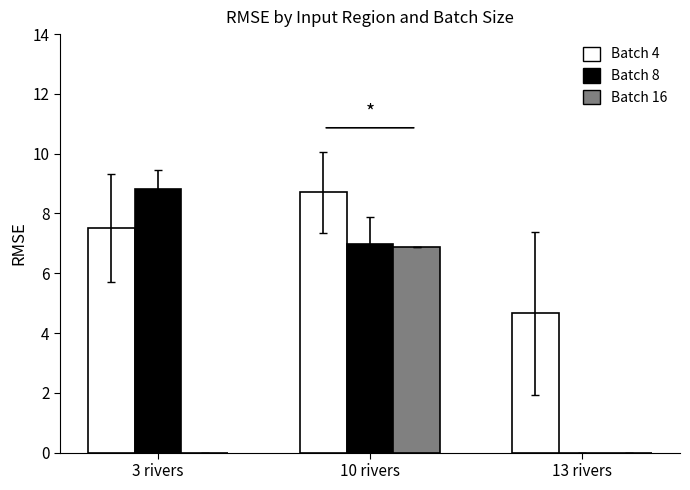

The value of Batch 8 at 10 rivers is 7.0. True or false?

True